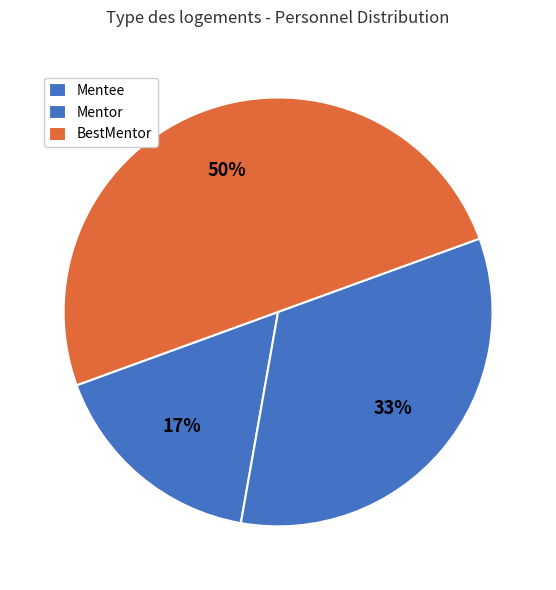

To the nearest percent, what is the difference between the Mentor and Mentee slice percentages?

17%